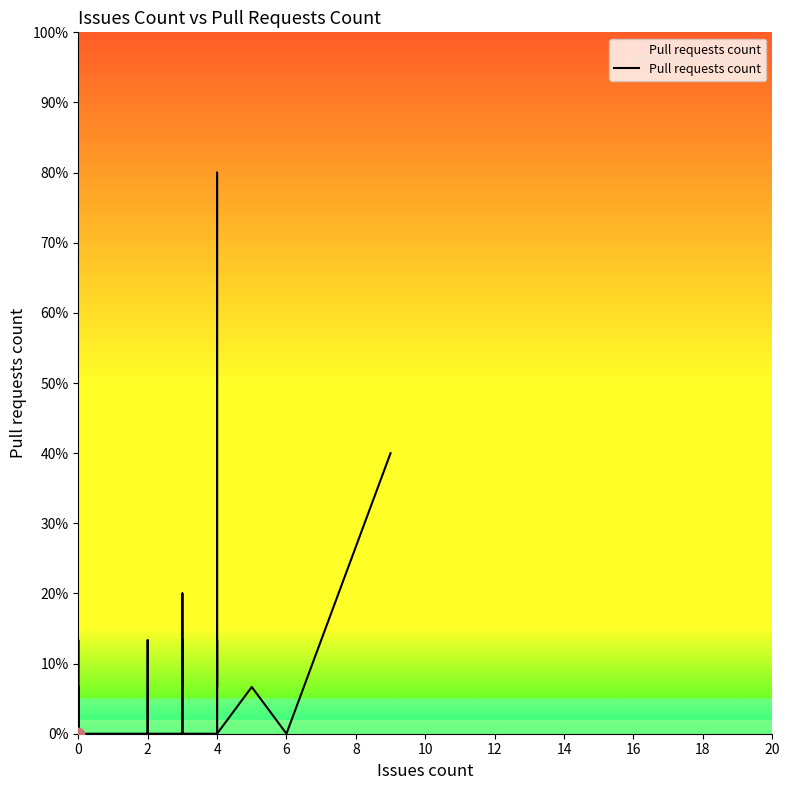

Between 4 and 2, which is larger?

4